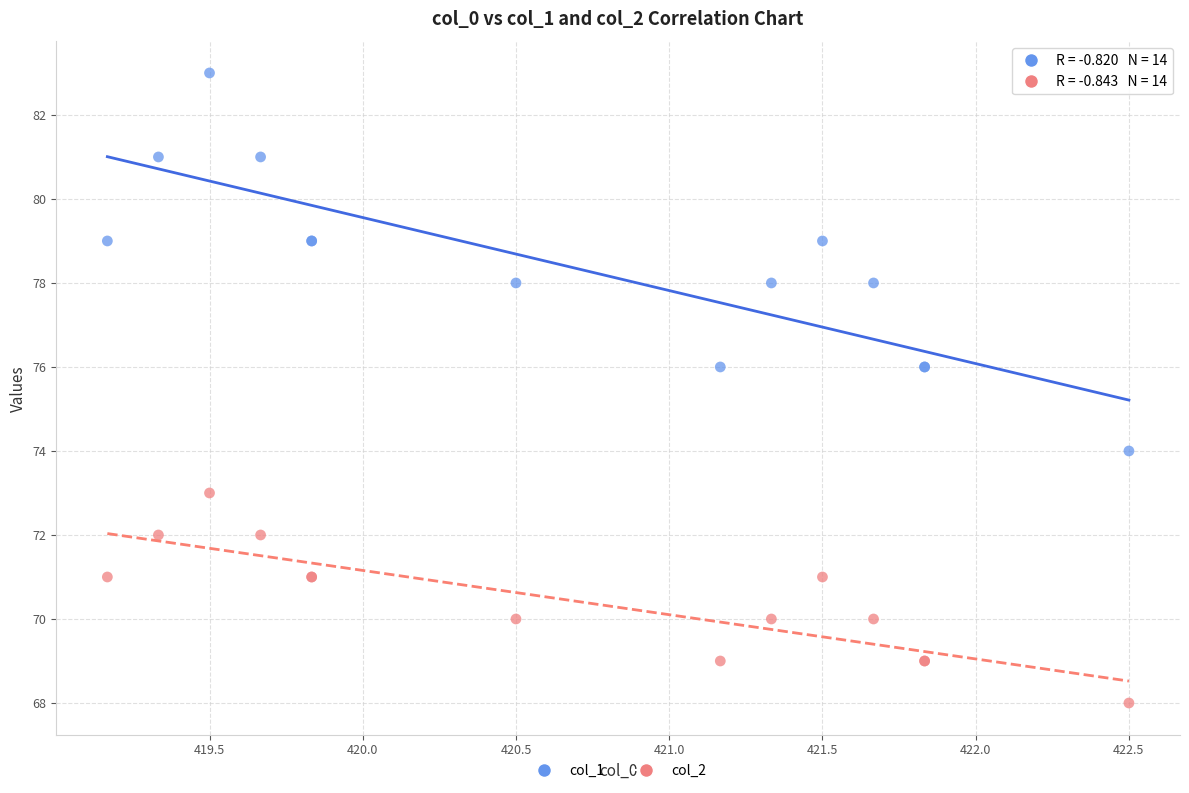

Which series reaches the maximum Y coordinate?

col_1